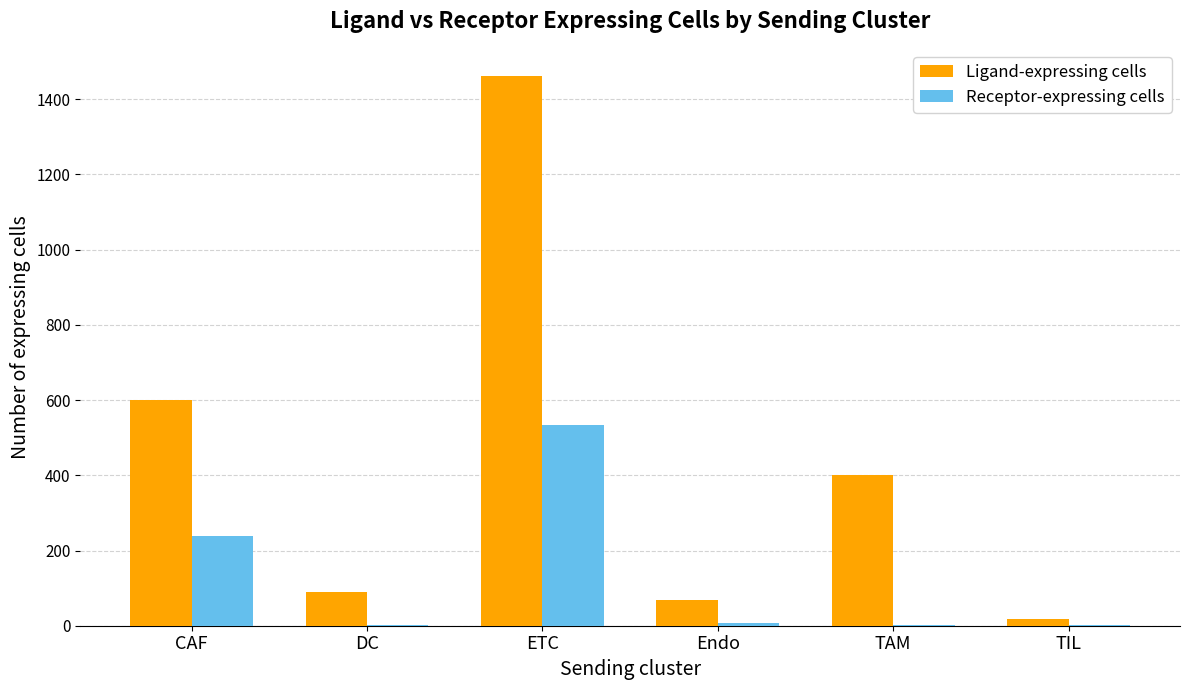

What are all the series names shown in the legend?

Ligand-expressing cells, Receptor-expressing cells